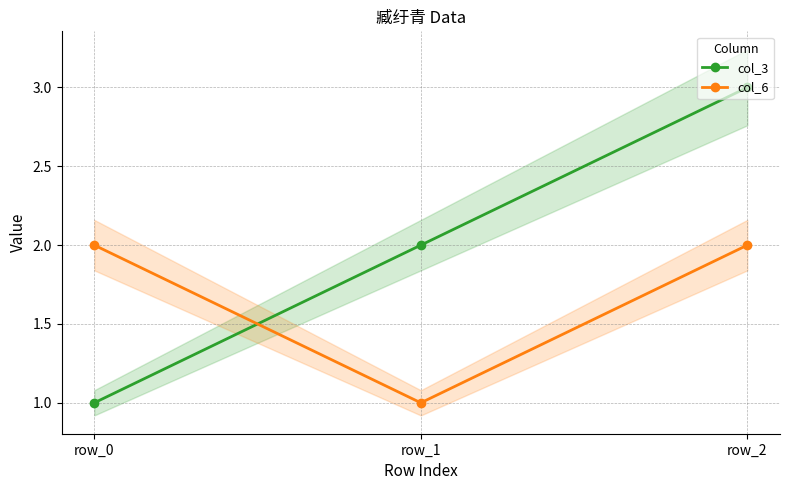

At how many categories does at least one series exceed 2?

1